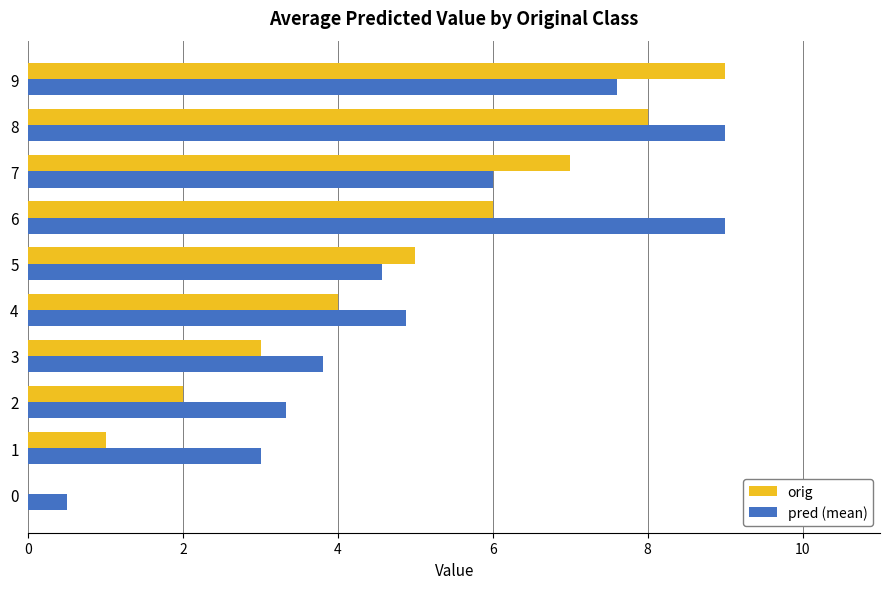

True or false: orig has a value of 8.0 at 8.

True